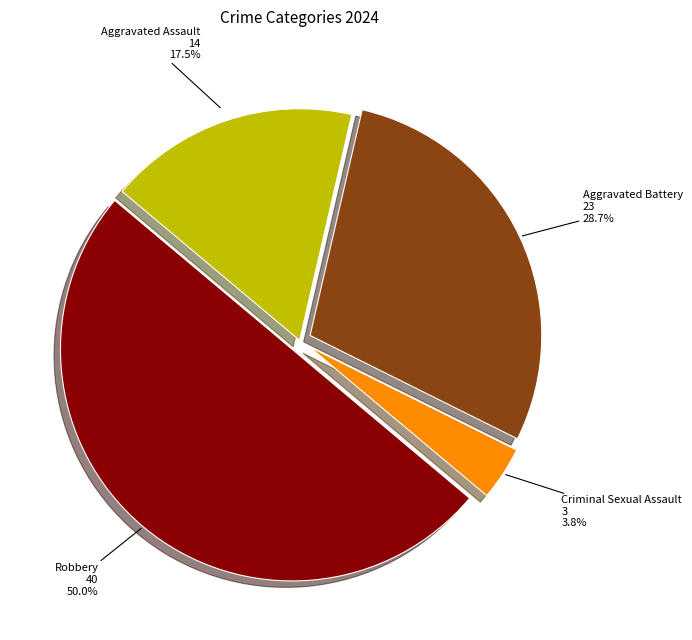

How much of the chart is everything except Aggravated Assault?

82.5%